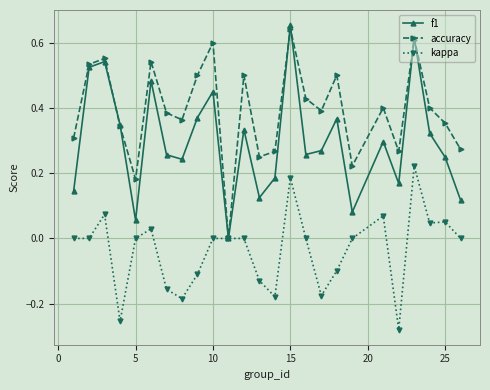

True or false: kappa has more than 1 points higher than both neighbors.

True